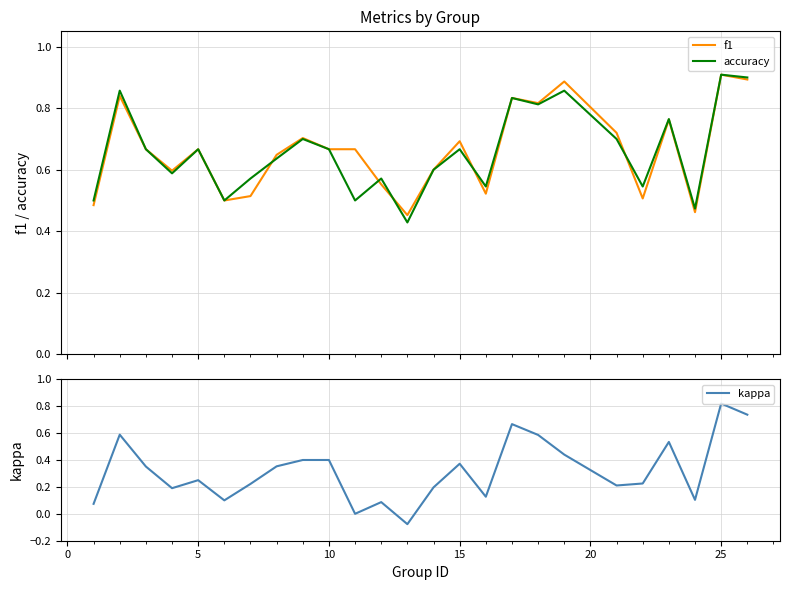

Which category has the highest value in the kappa series?

25